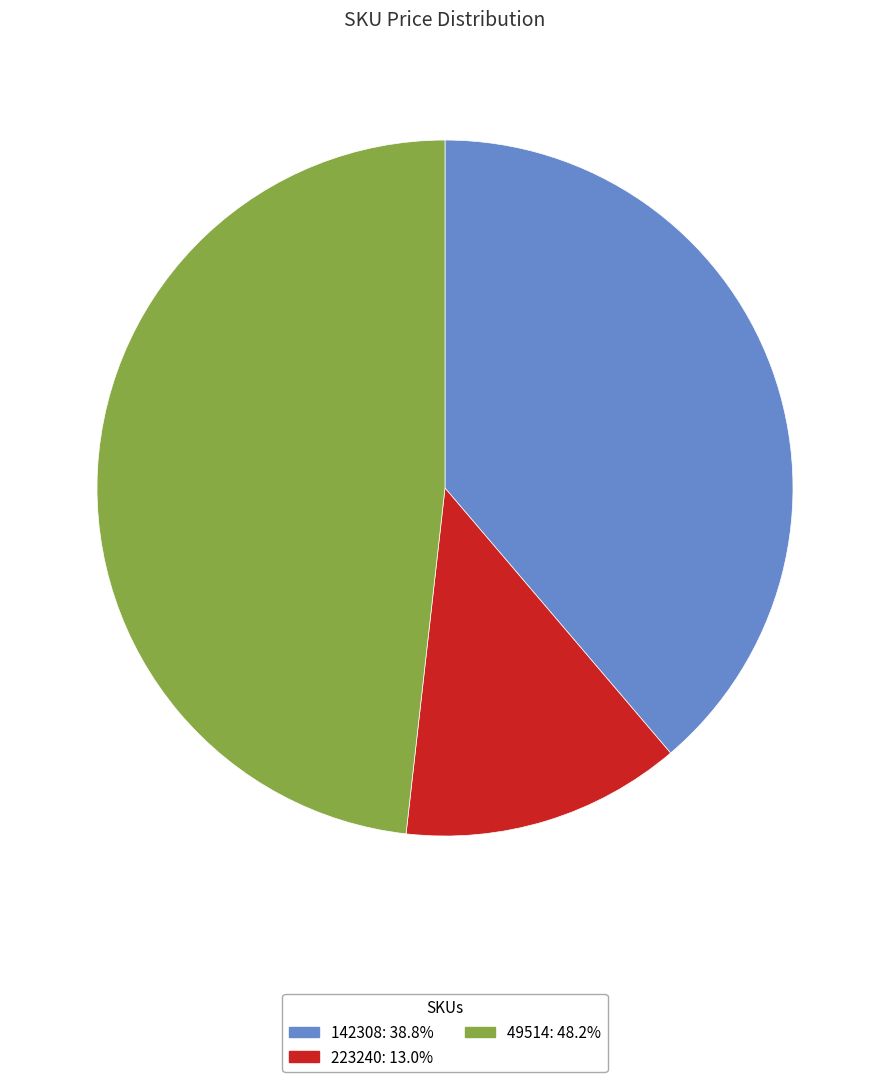

Rank the categories by value from highest to lowest.

49514, 142308, 223240